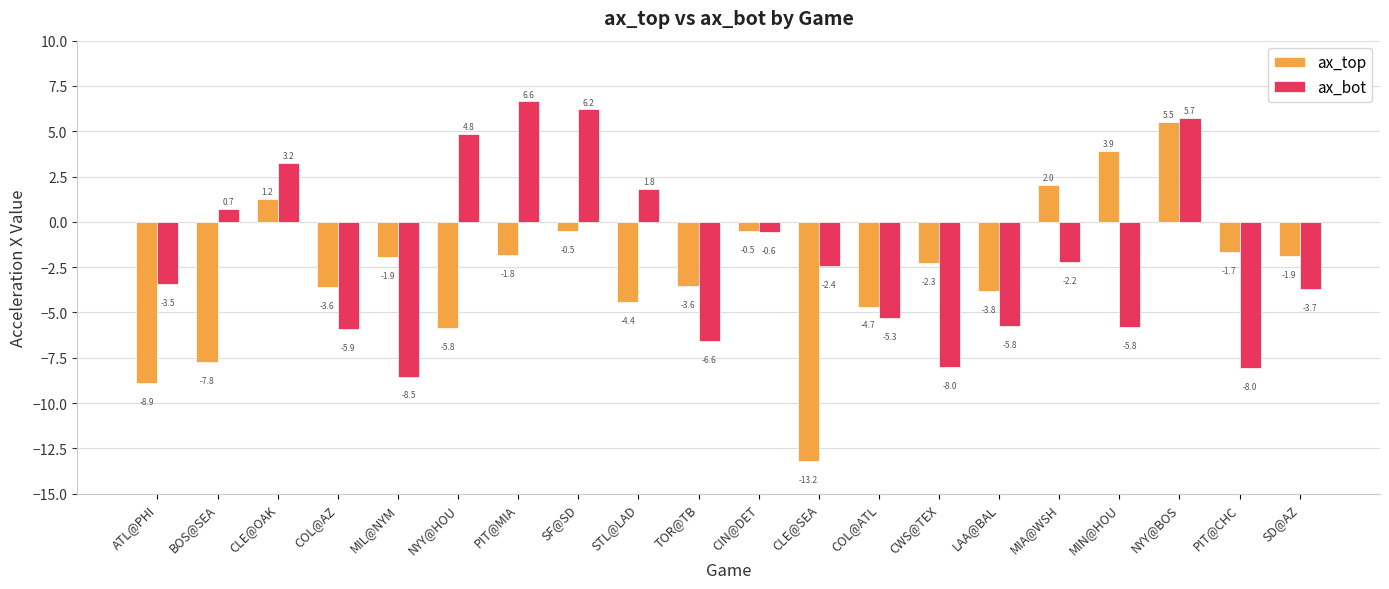

What is the difference between the maximum and second lowest values in the ax_top series?

14.4